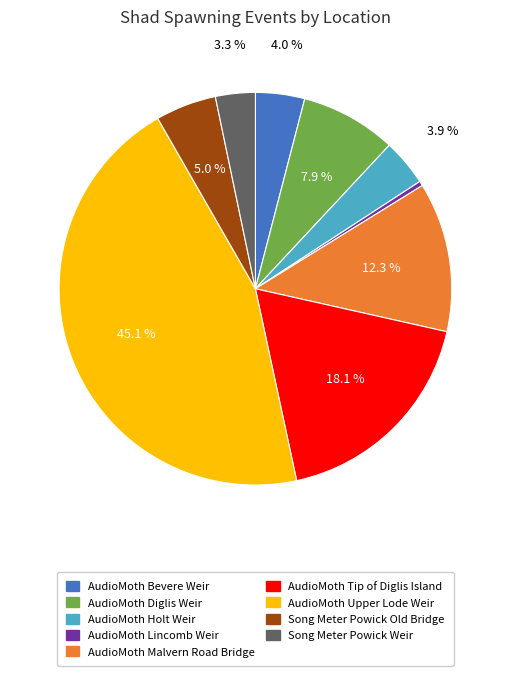

What is the ratio of the value at Song Meter Powick Weir to the value at Song Meter Powick Old Bridge?

0.7